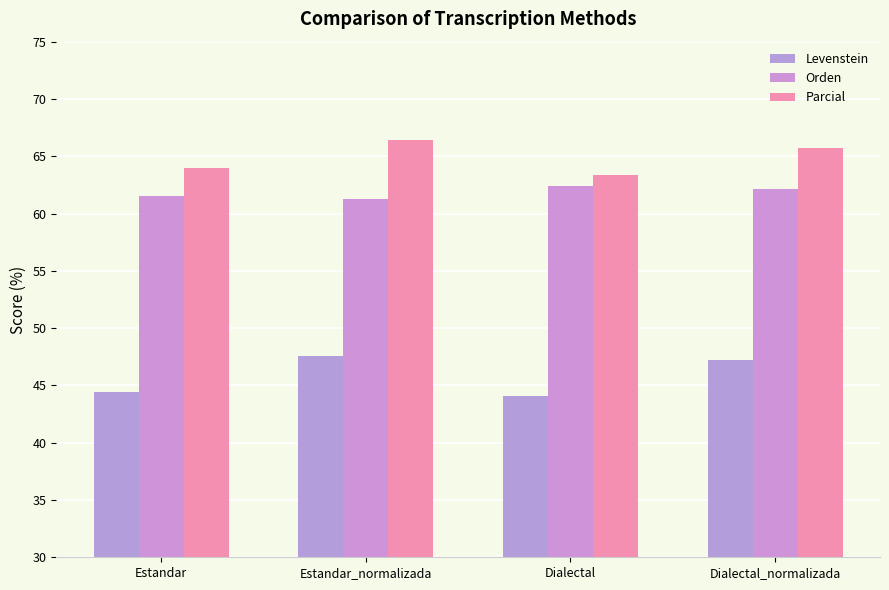

Reading right to left, list all the values displayed in this chart.

Levenstein: Dialectal_normalizada=47.3	Dialectal=44.1	Estandar_normalizada=47.5	Estandar=44.4
Orden: Dialectal_normalizada=62.1	Dialectal=62.4	Estandar_normalizada=61.3	Estandar=61.5
Parcial: Dialectal_normalizada=65.7	Dialectal=63.3	Estandar_normalizada=66.4	Estandar=64.0